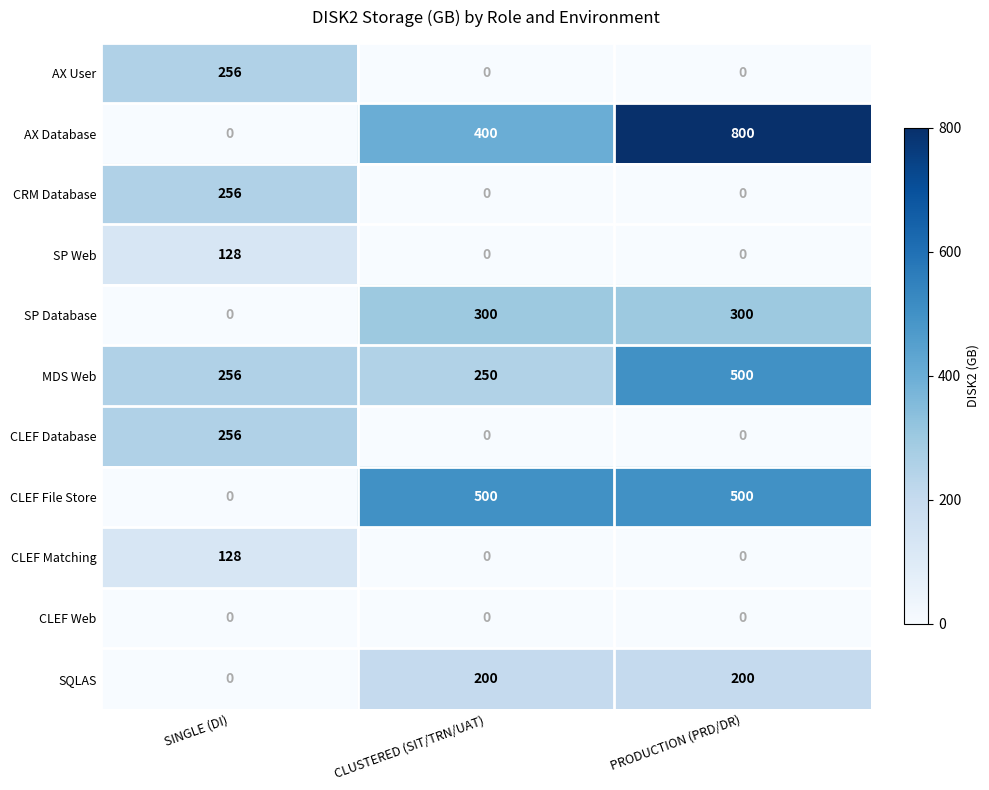

How many distinct data groups are displayed?

11